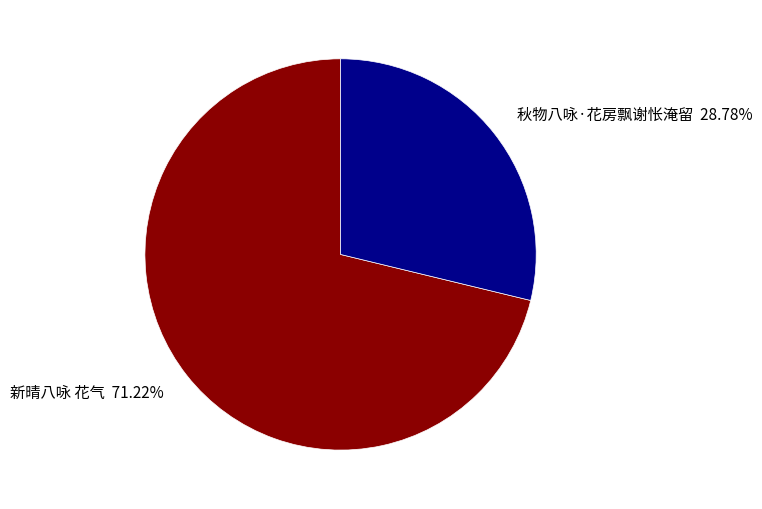

What is the ratio of the value at 秋物八咏·花房飘谢怅淹留 to the value at 新晴八咏 花气?

0.4